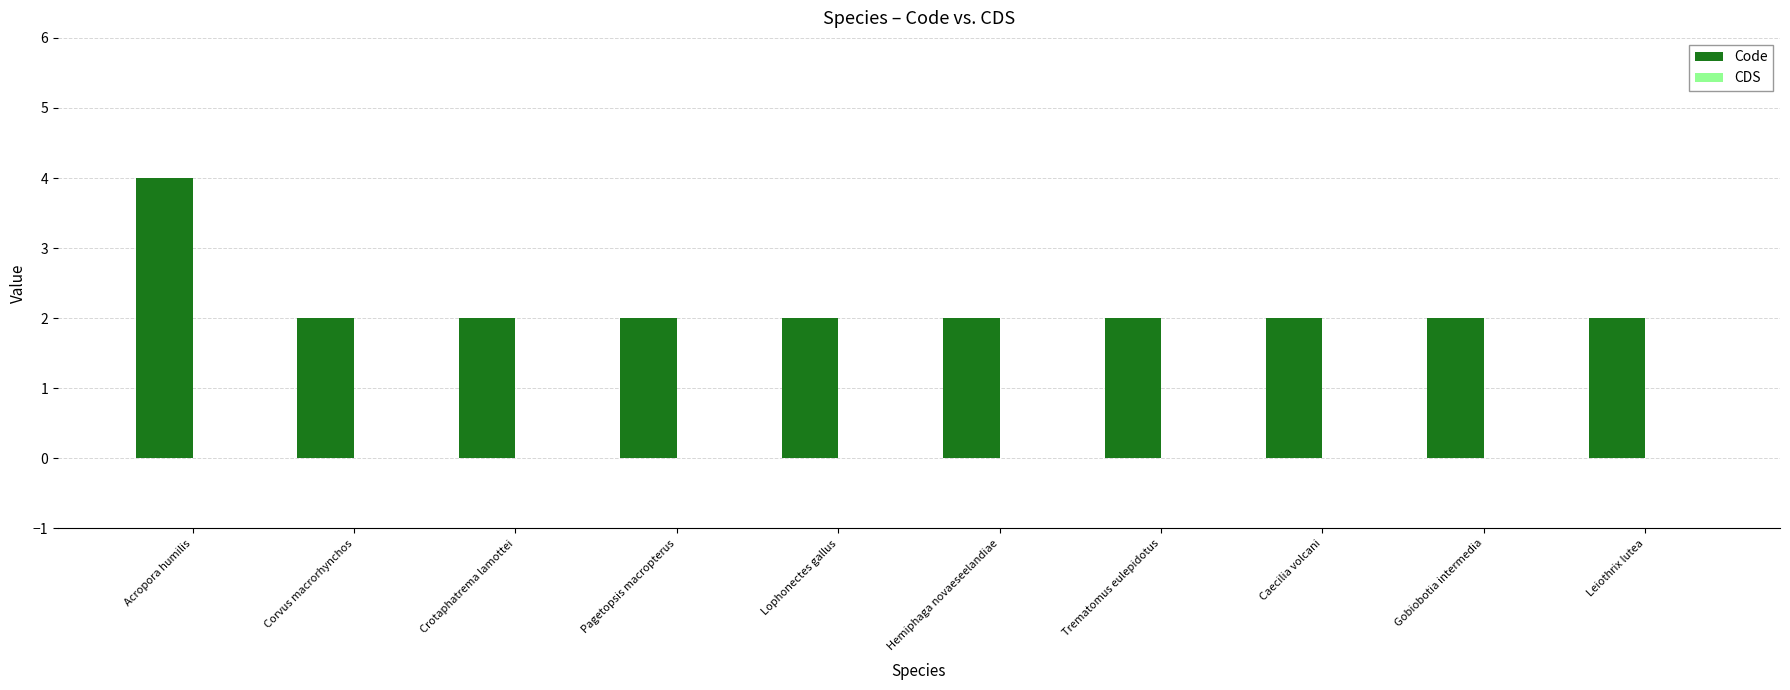

What is the label of the 4th bar from the left?

Pagetopsis macropterus